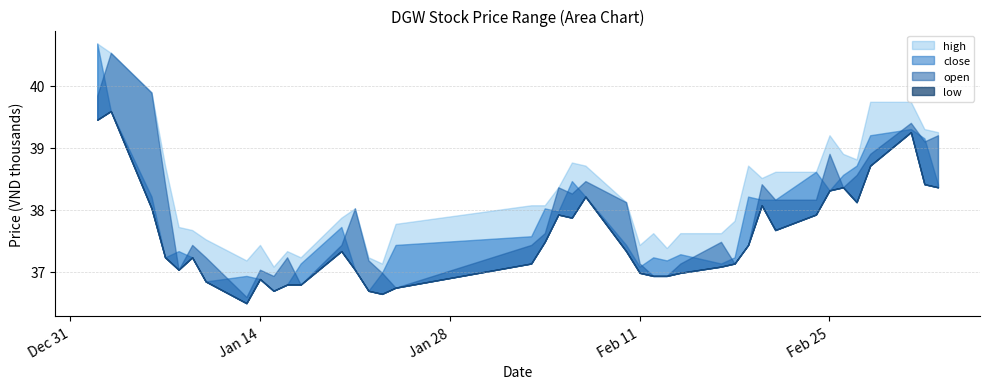

What are all the series names shown in the legend?

high, close, open, low